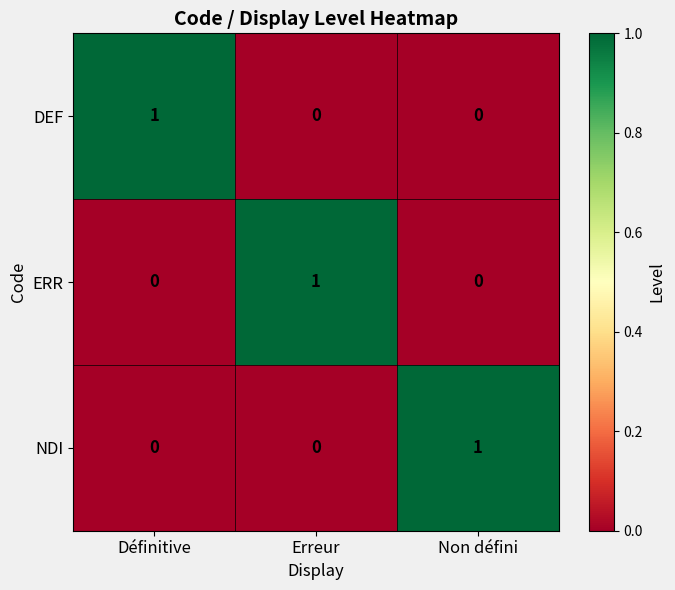

How many NDI values are between 0 and 1?

3